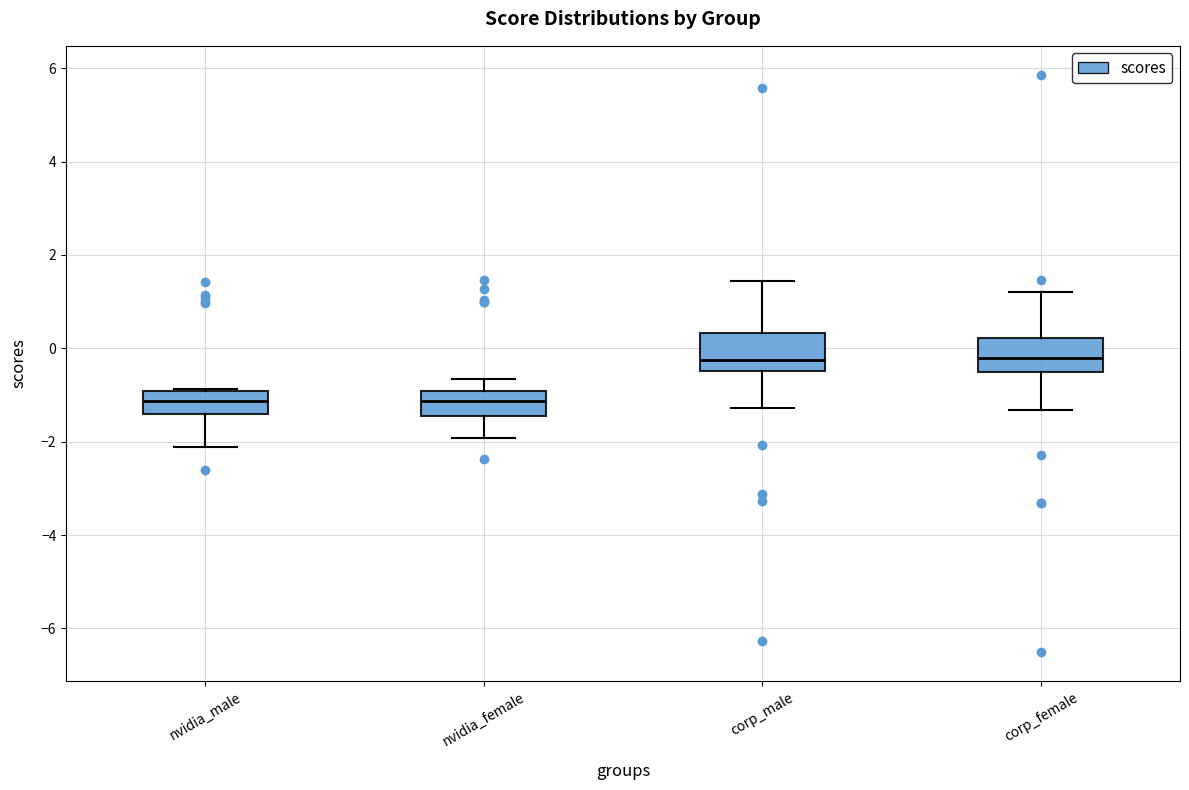

Reading left to right, read every box against the y-axis: the position of its median line, the range the box covers, and the ends of its whiskers. The values are not printed on the chart, so give them approximately, as read against the axis.

nvidia_male: median -1.2, box -1.4 to -1.0, whiskers -2.2 to -0.8
nvidia_female: median -1.2, box -1.4 to -1.0, whiskers -2.0 to -0.6
corp_male: median -0.2, box -0.4 to 0.4, whiskers -1.2 to 1.4
corp_female: median -0.2, box -0.6 to 0.2, whiskers -1.4 to 1.2